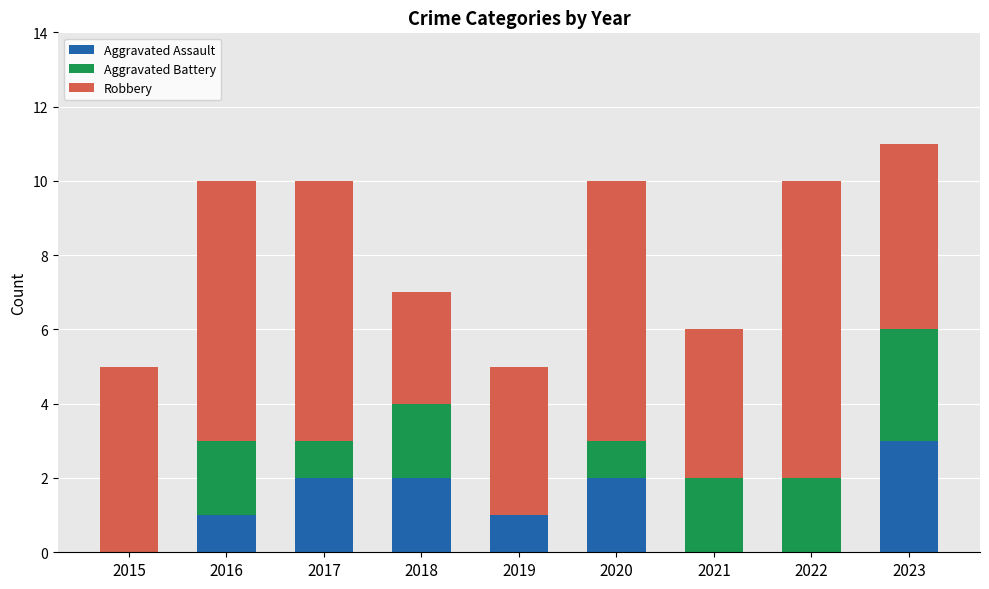

At which category is the sum across all series the highest?

2023